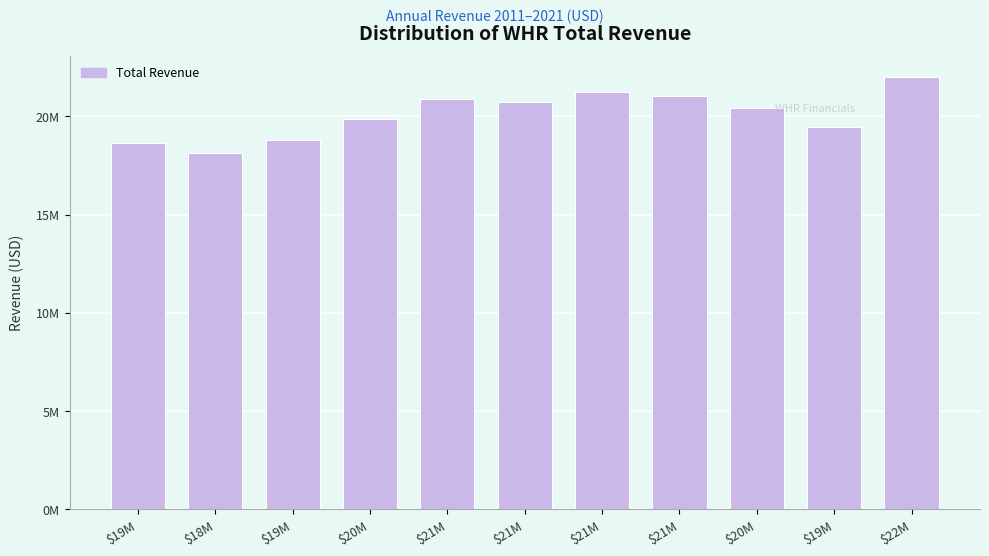

Does the chart contain any negative values?

No